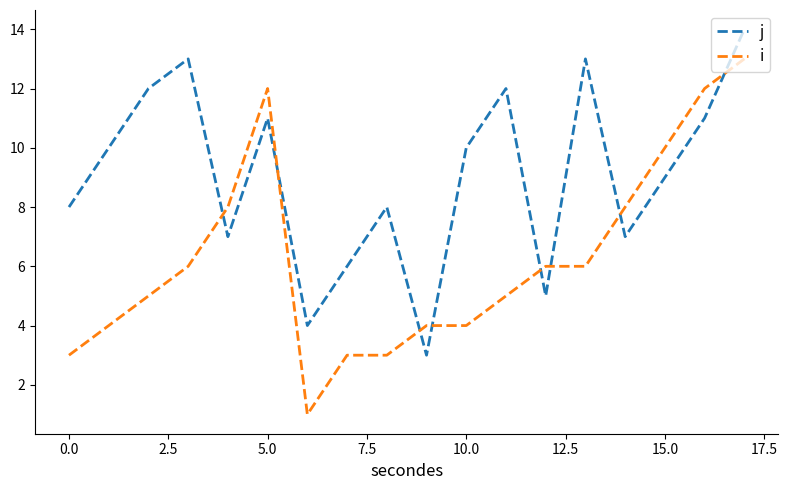

What is the difference between the maximum and minimum values in the j series?

11